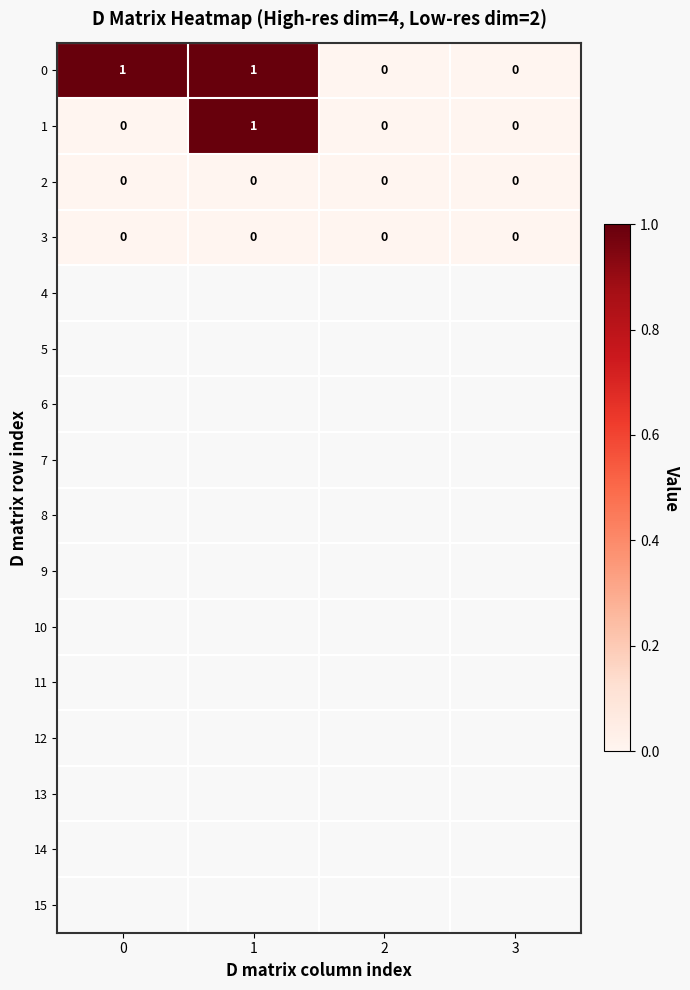

How many positive values does the 1 series have?

1